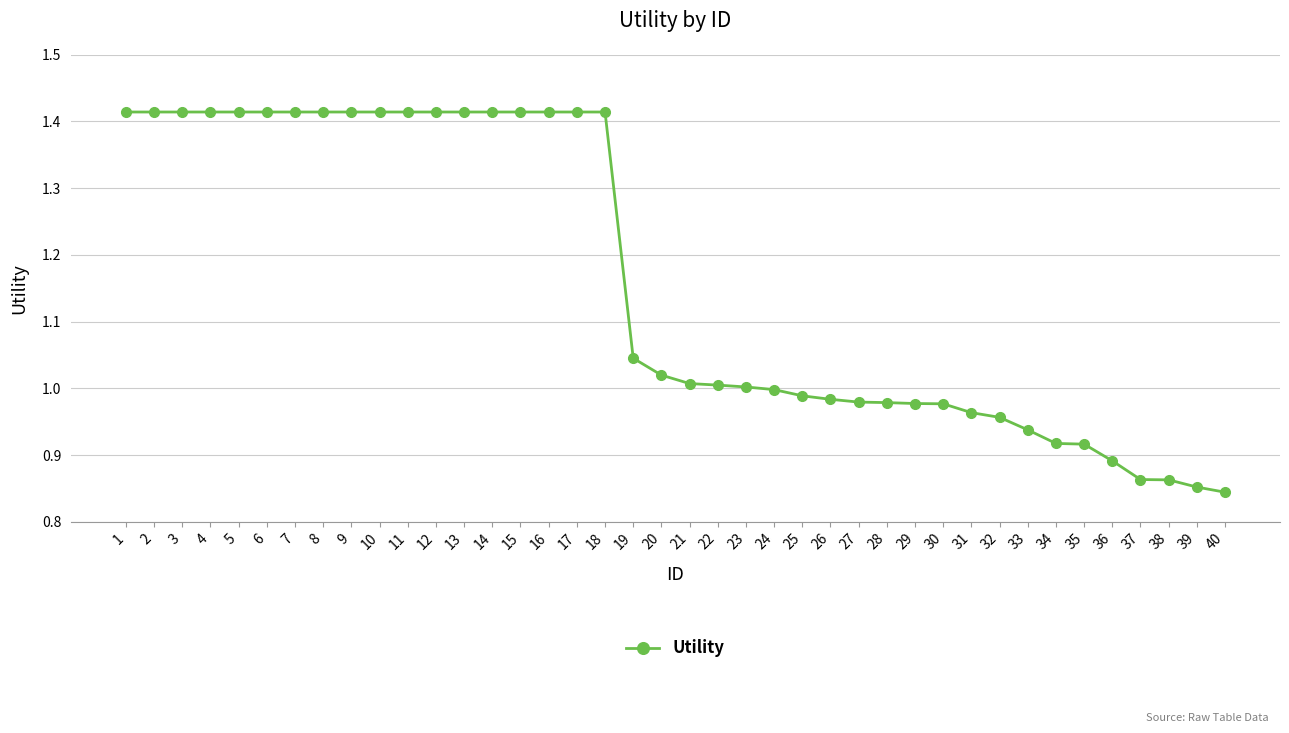

What is the difference between the values at 40 and 16?

0.6